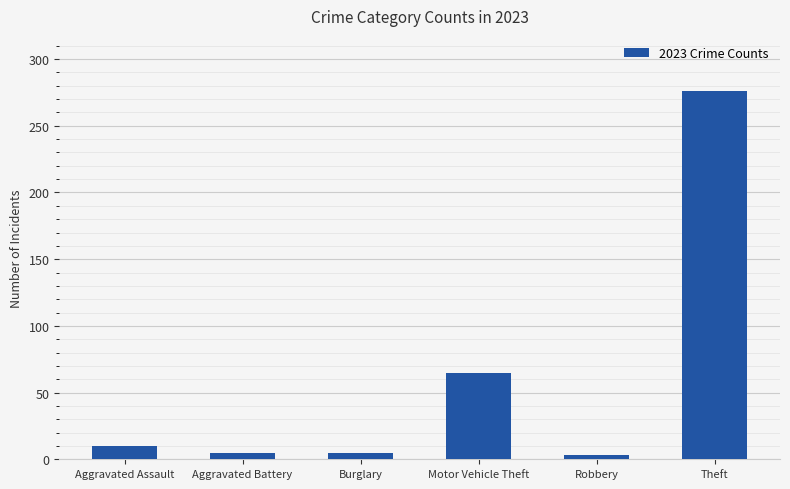

What is the label of the 6th bar from the right?

Aggravated Assault